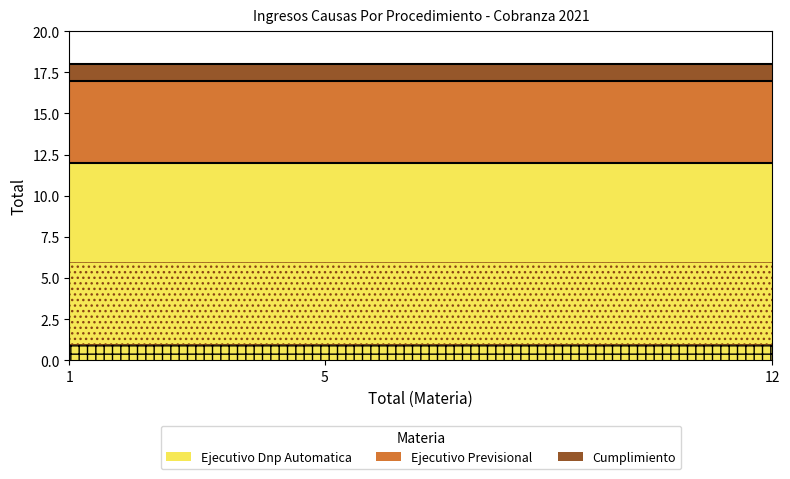

True or false: Ejecutivo Dnp Automatica has a value of 20 at 12.

False